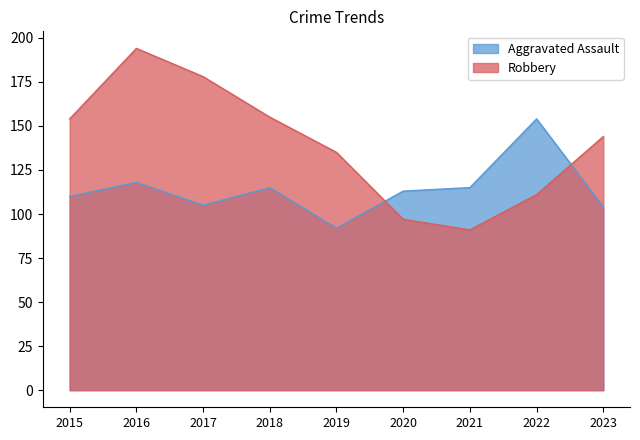

How many distinct data groups are displayed?

2